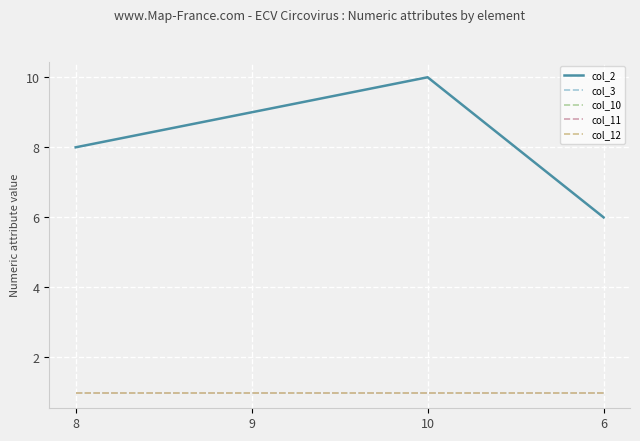

The col_12 series shows 1 at 9. True or false?

True